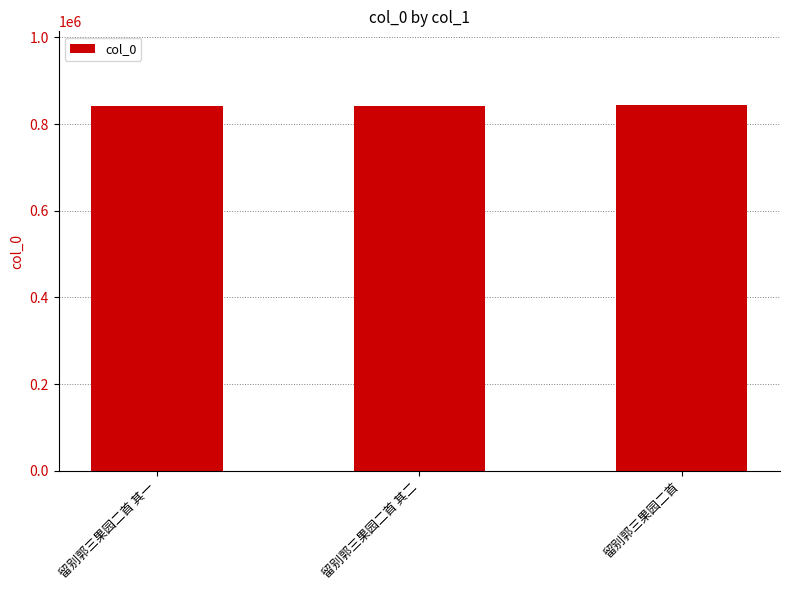

Is it true that the value at 留别郭三果园二首 其一 is 1303999?

False